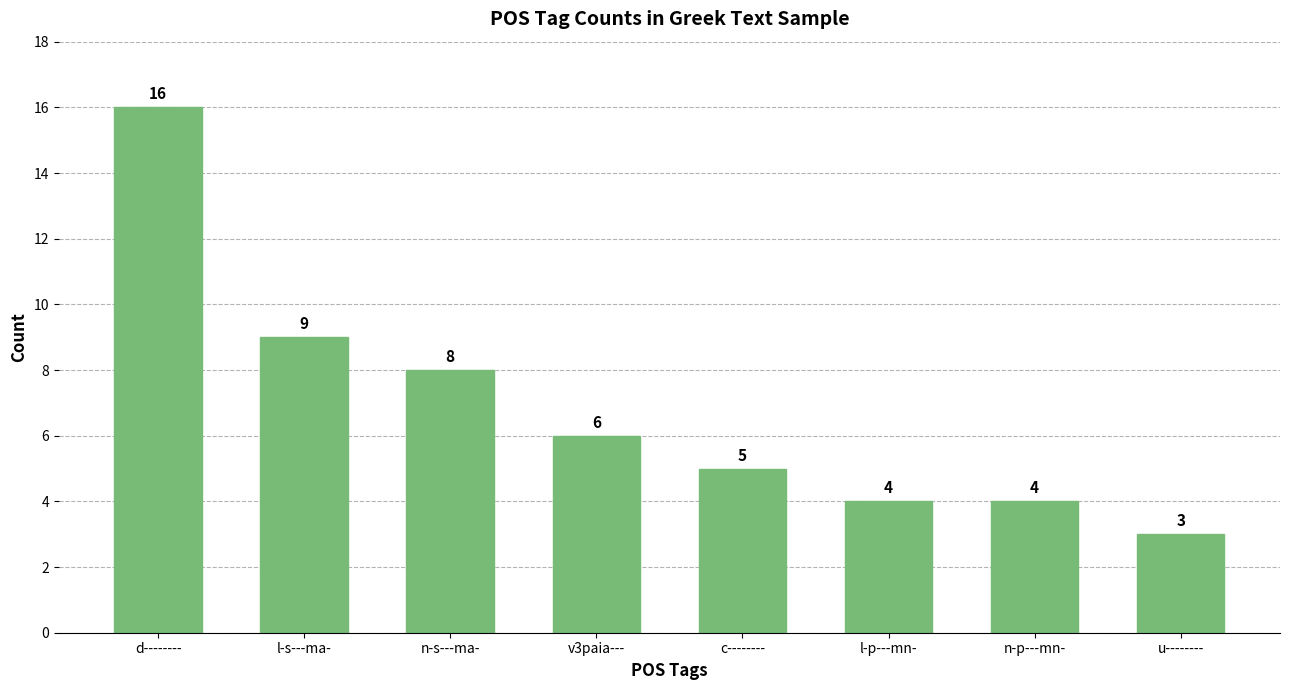

Reading right to left, list all the values displayed in this chart.

u--------=3	n-p---mn-=4	l-p---mn-=4	c--------=5	v3paia---=6	n-s---ma-=8	l-s---ma-=9	d--------=16